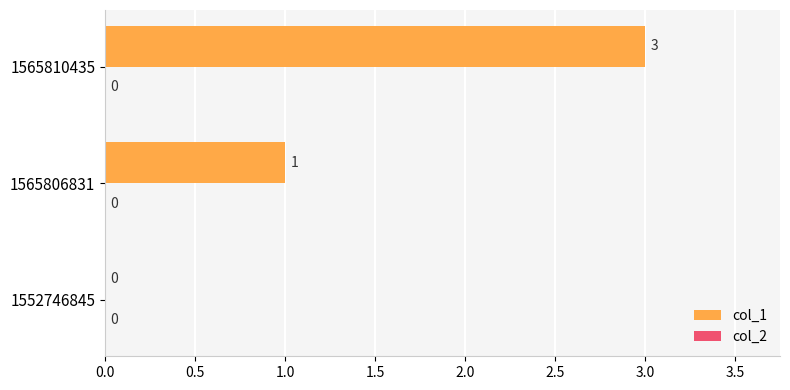

The value at 1565810435 is 4. True or false?

False